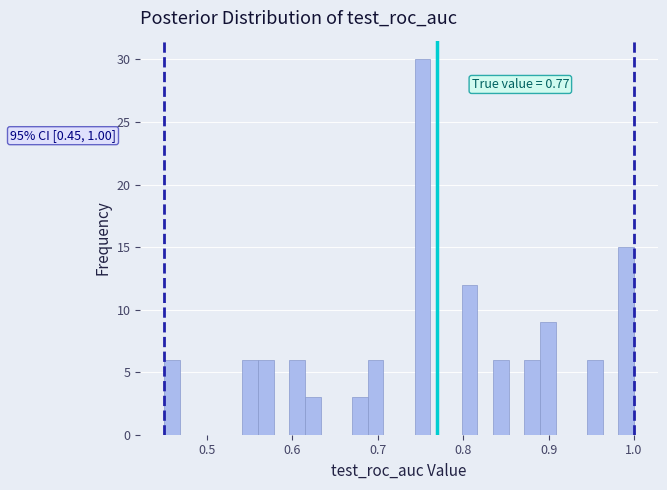

Around what value on the x-axis is the tallest bar? Give the approximate position of its centre, as read against the axis.

0.75